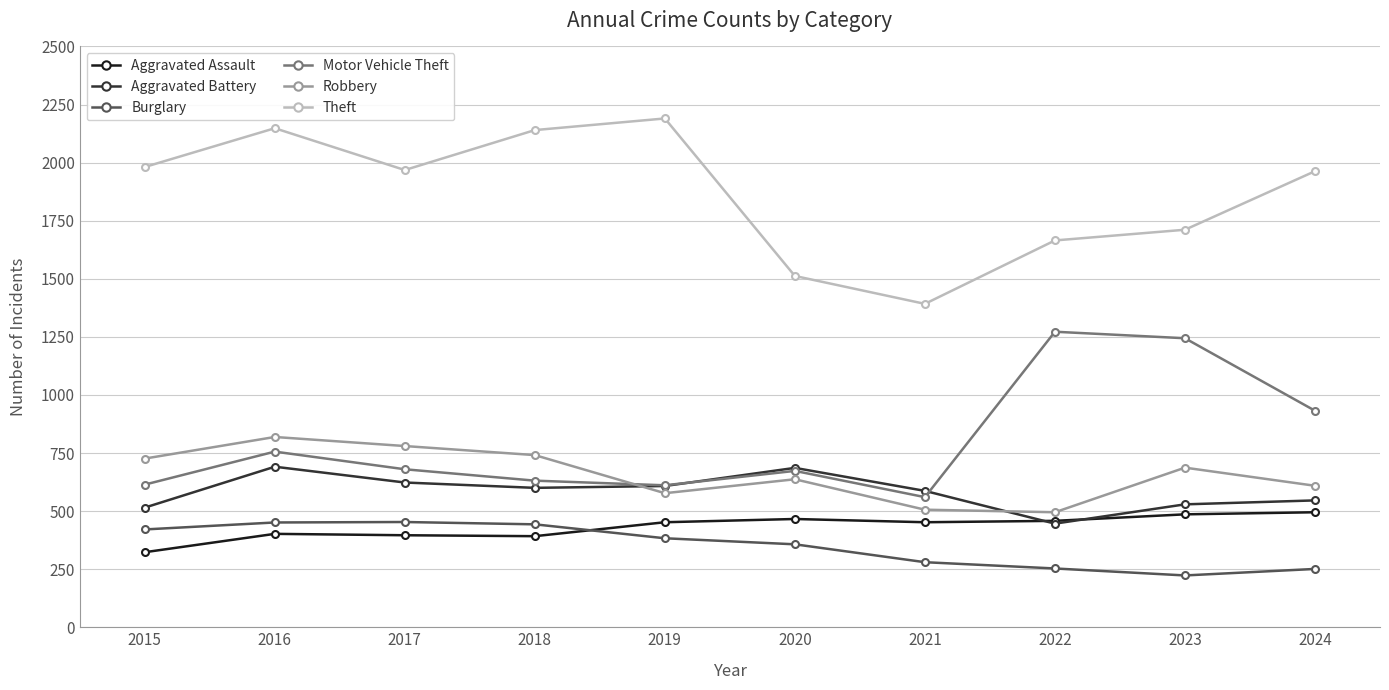

What is the average value of the Robbery series?

658